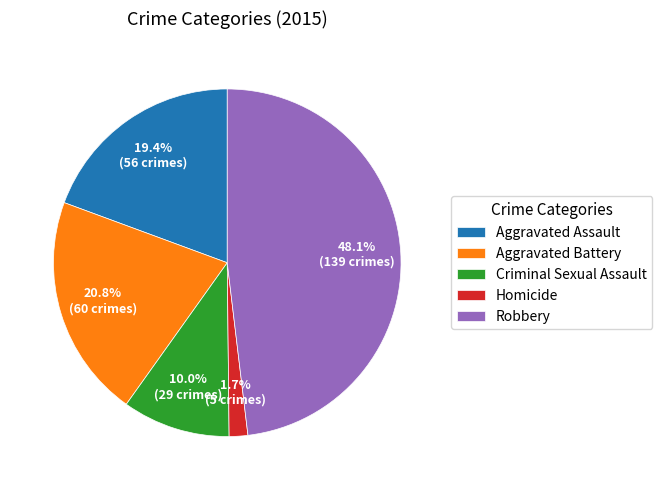

The Homicide slice represents 2% of the pie. True or false?

True